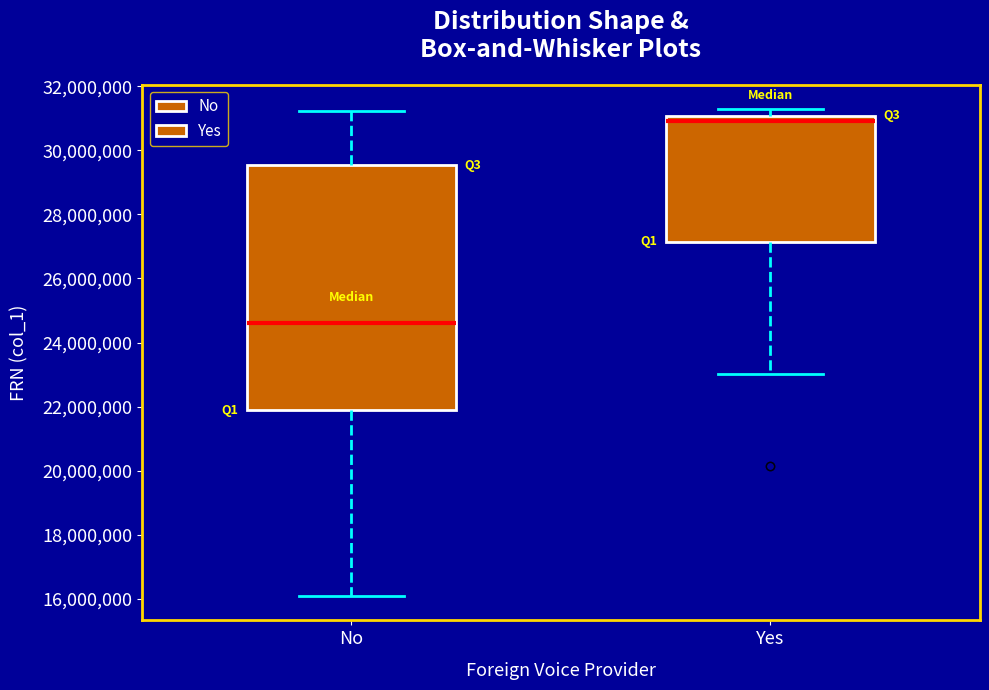

Reading left to right, read every box against the y-axis: the position of its median line, the range the box covers, and the ends of its whiskers. The values are not printed on the chart, so give them approximately, as read against the axis.

No: median 24600000, box 21800000 to 29600000, whiskers 16000000 to 31200000
Yes: median 31000000 (just below the box's upper edge), box 27200000 to 31000000, whiskers 23000000 to 31200000